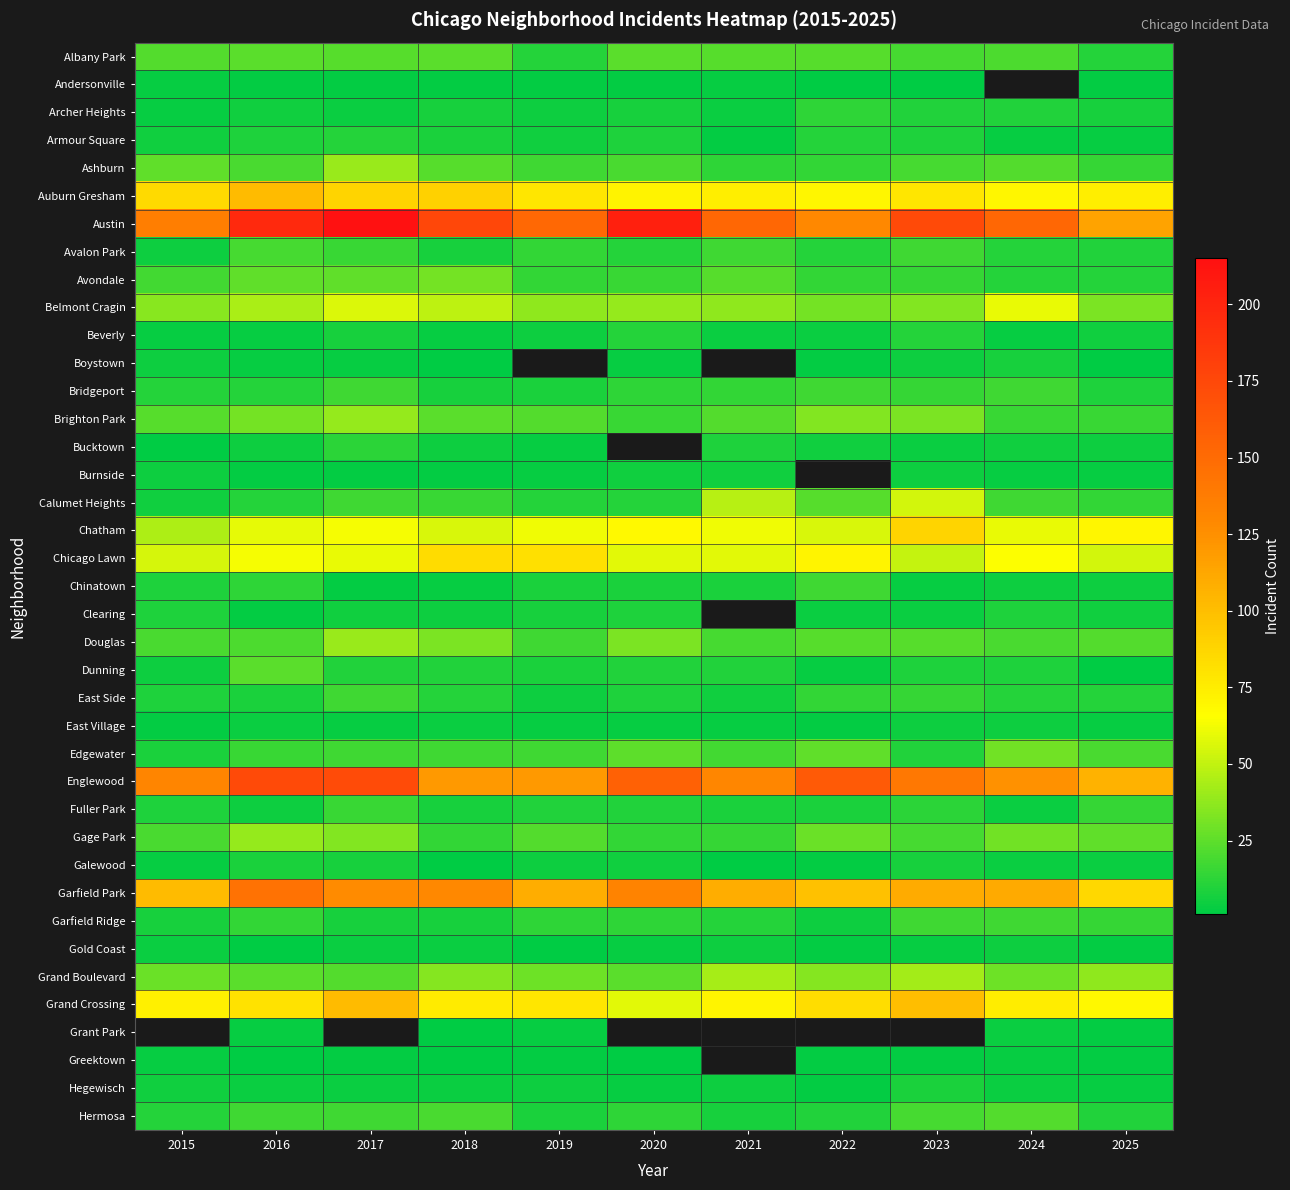

Between 2020 and 2024, which series saw the biggest shift?

Austin